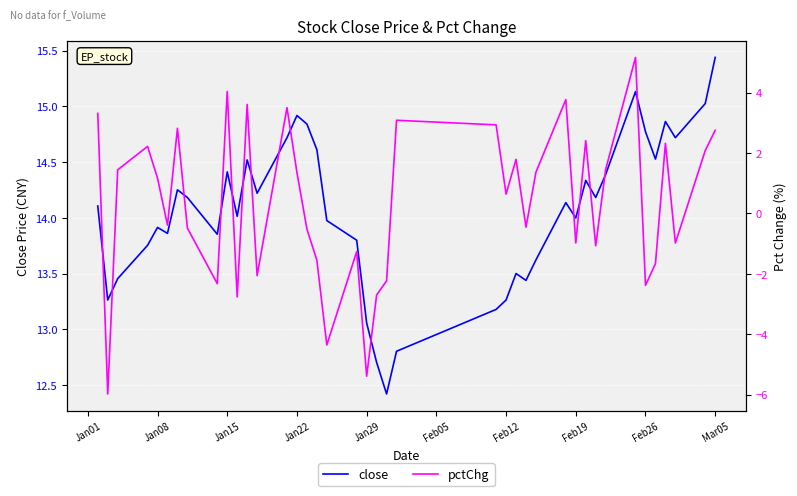

Where is close nearest to the value 13?

Jan29